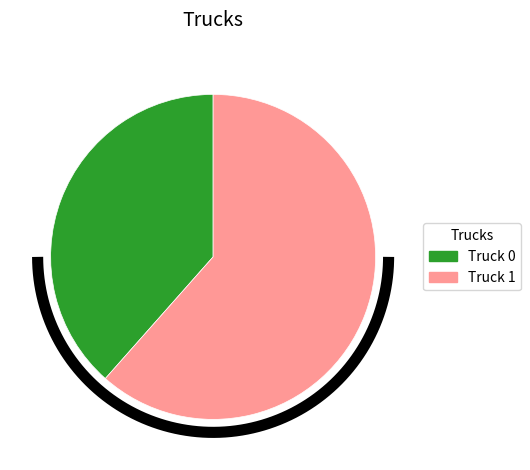

What is the change in value from Truck 0 to Truck 1?

+3